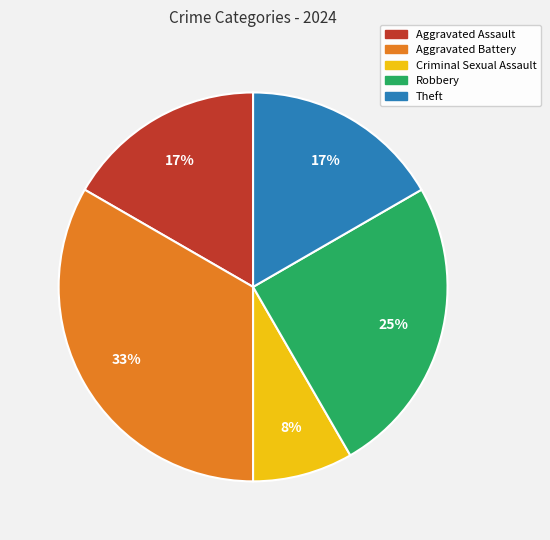

True or false: Aggravated Assault accounts for 30% of the total.

False